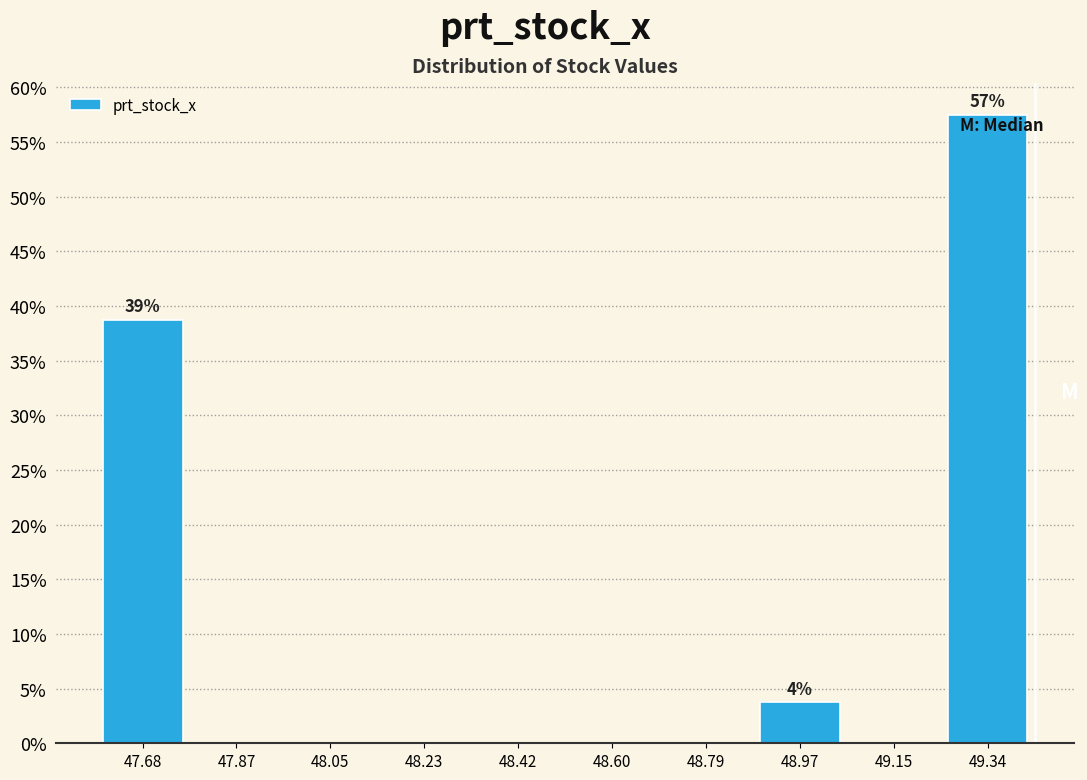

Which range on the x-axis has the tallest bar?

49.246 to 49.430